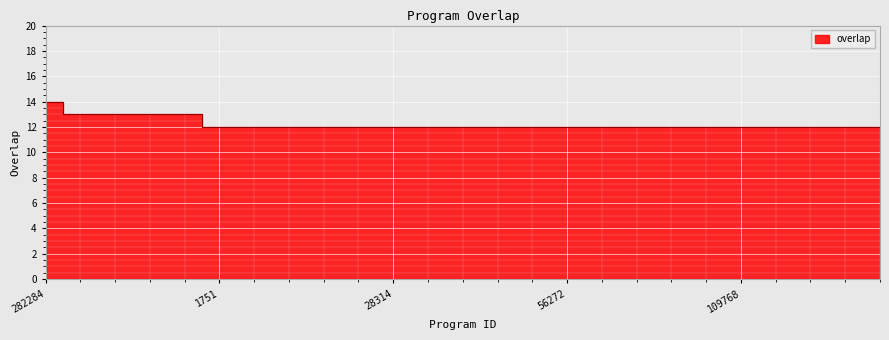

What is the label of the 8th point from the left?

14029